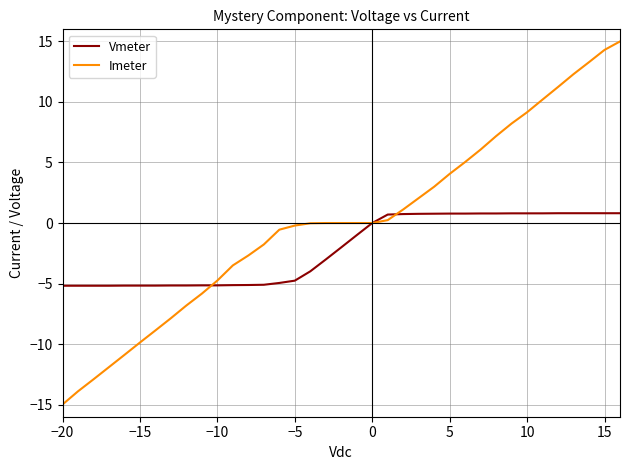

What is the minimum value for Imeter?

-15.0